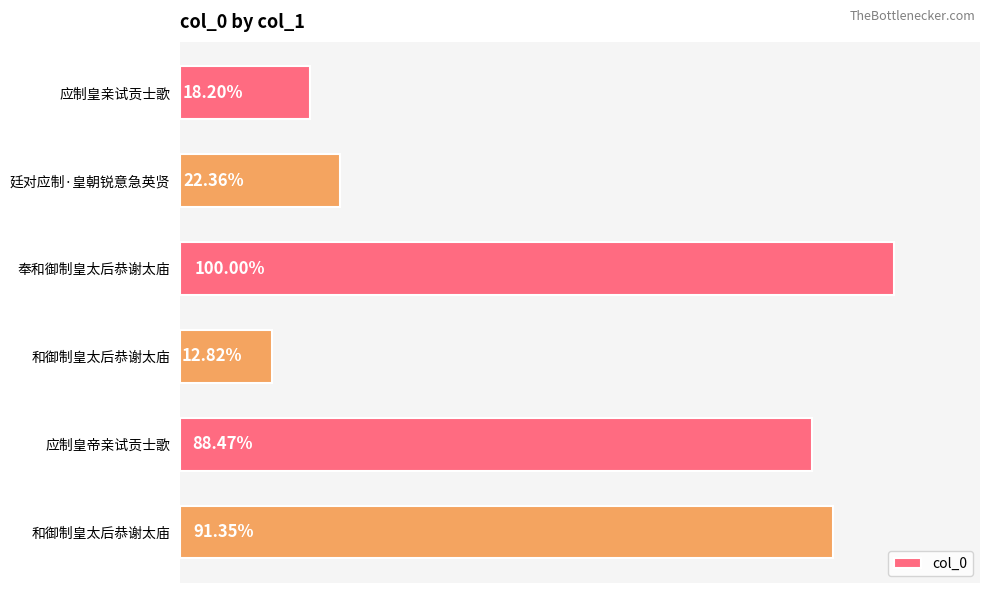

Does the chart contain any negative values?

No